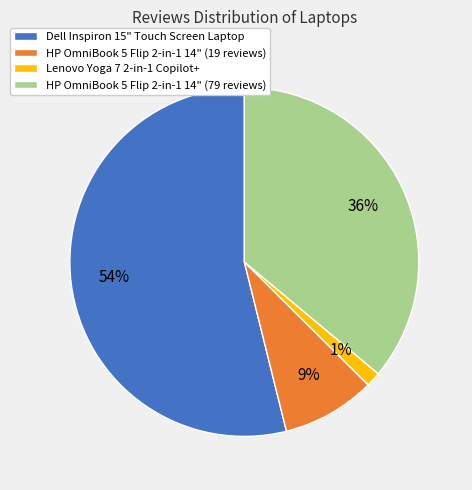

Which slice is the smallest?

Lenovo Yoga 7 2-in-1 Copilot+